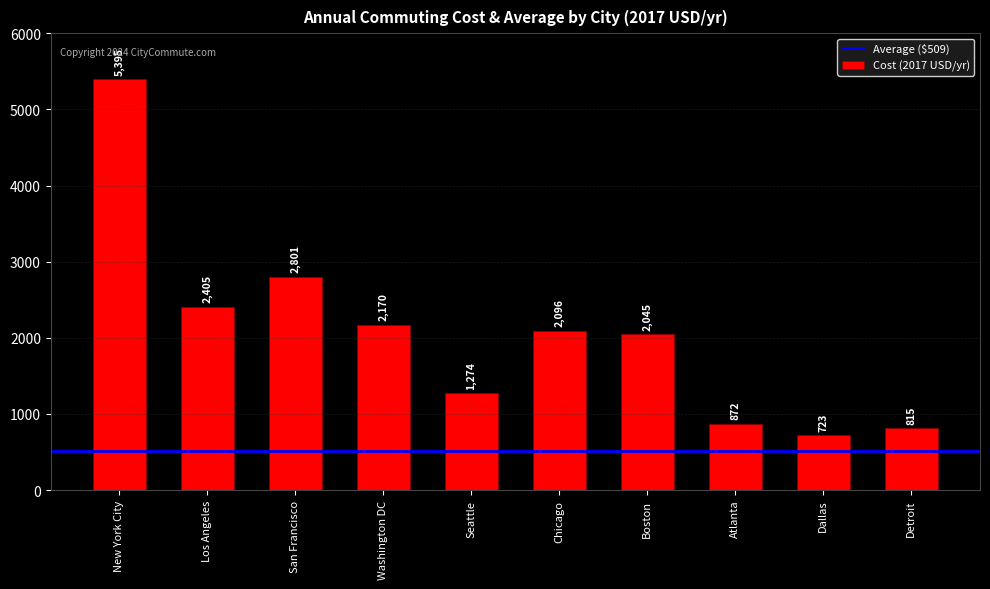

What is the difference between the second highest and second lowest values?

1986